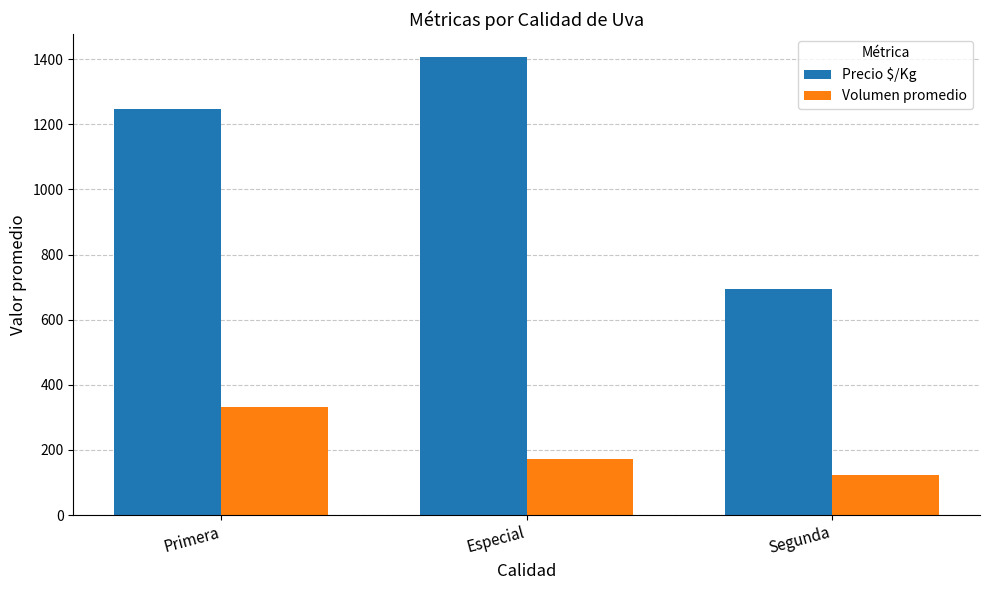

Reading right to left, list all the values displayed in this chart.

Precio $/Kg: Segunda=695	Especial=1407	Primera=1246
Volumen promedio: Segunda=122	Especial=172	Primera=333